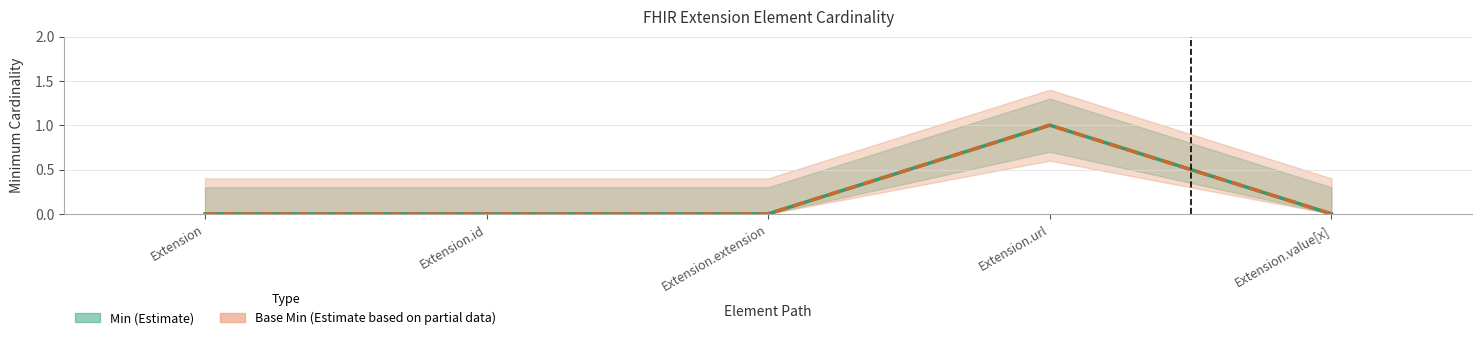

Which has a higher value, Extension.value[x] or Extension?

Extension.value[x]